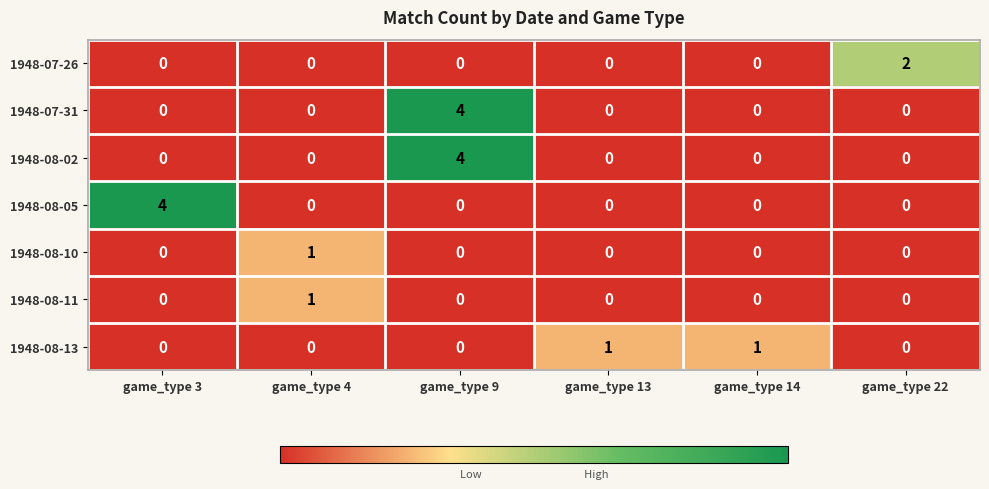

Count the 1948-08-05 values in the range 0 to 1.

5